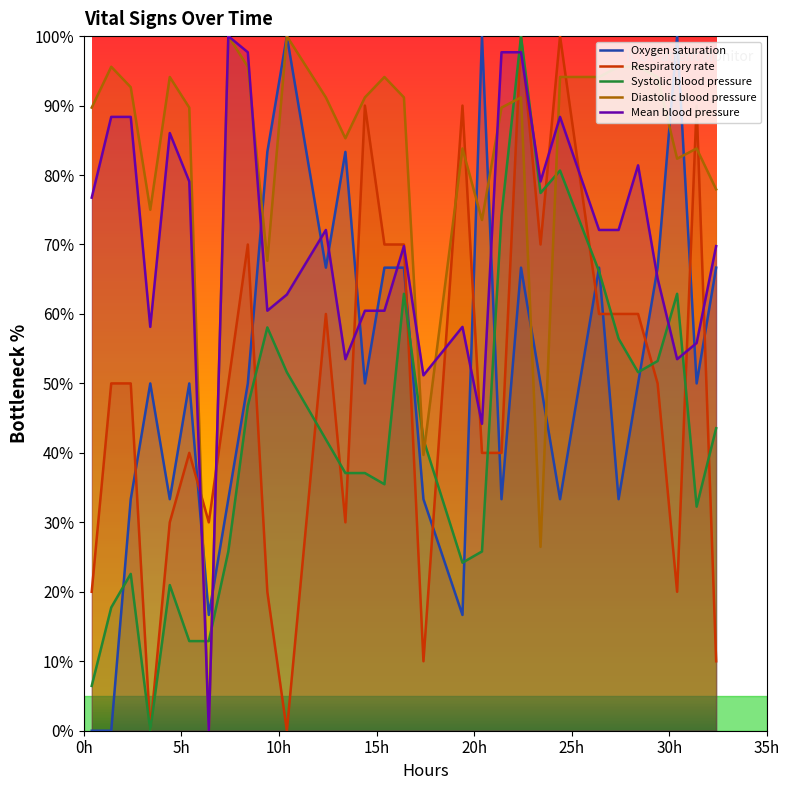

At how many categories does at least one series exceed 84?

24